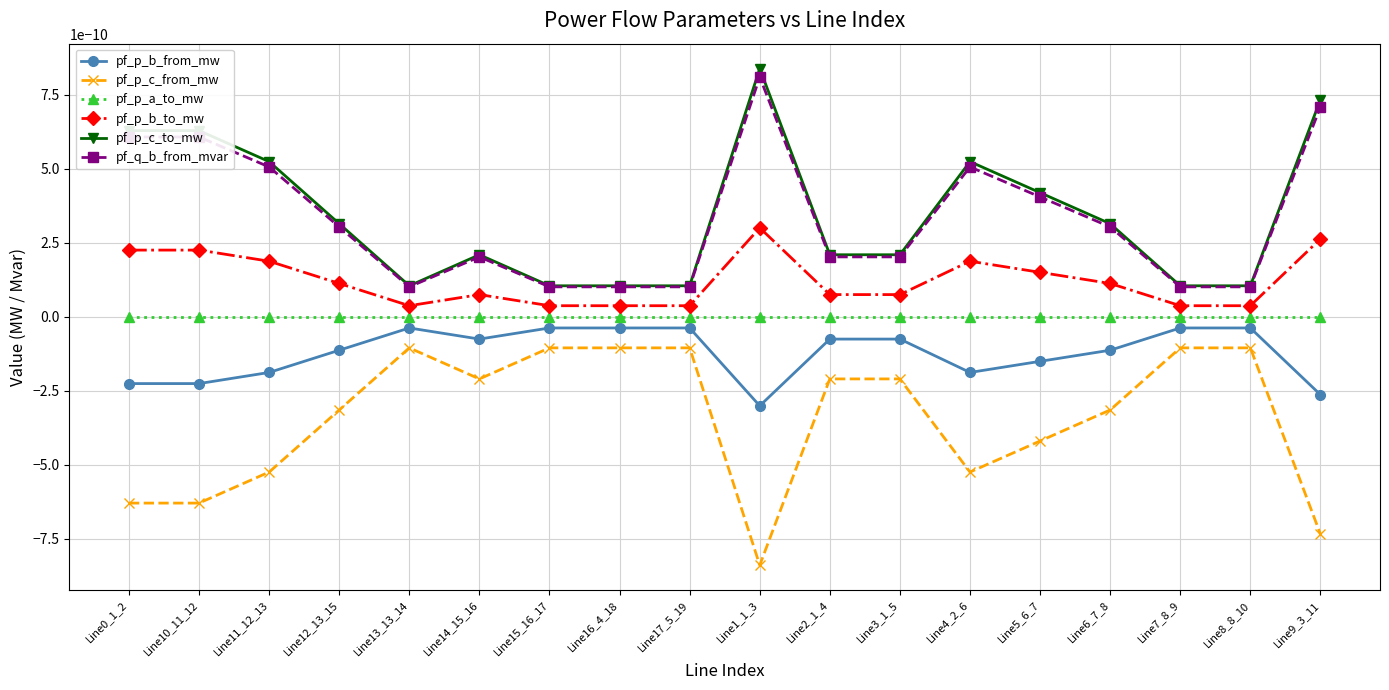

Does the chart have visible grid lines?

Yes